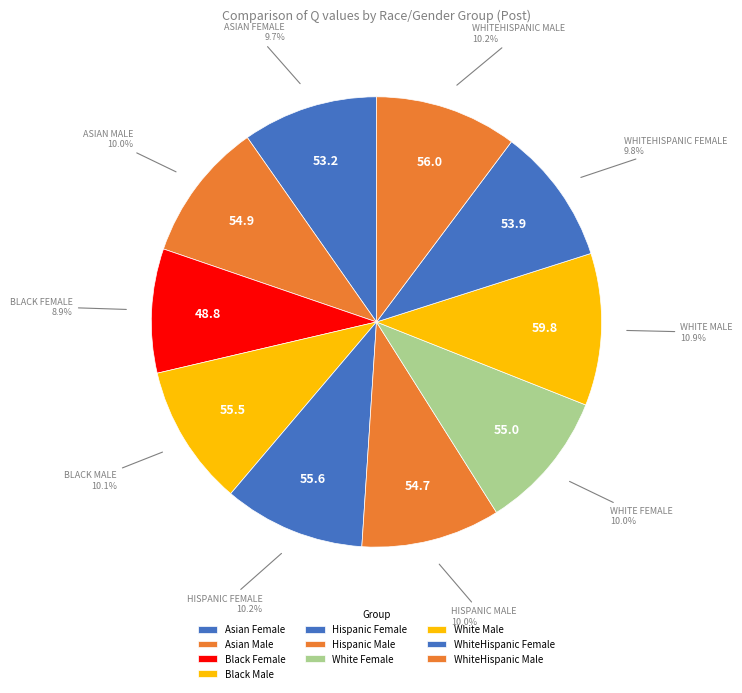

How many segments does this pie chart have?

10